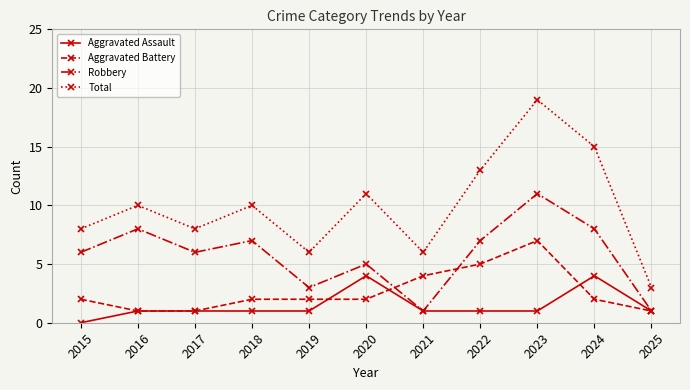

What are all the series names shown in the legend?

Aggravated Assault, Aggravated Battery, Robbery, Total